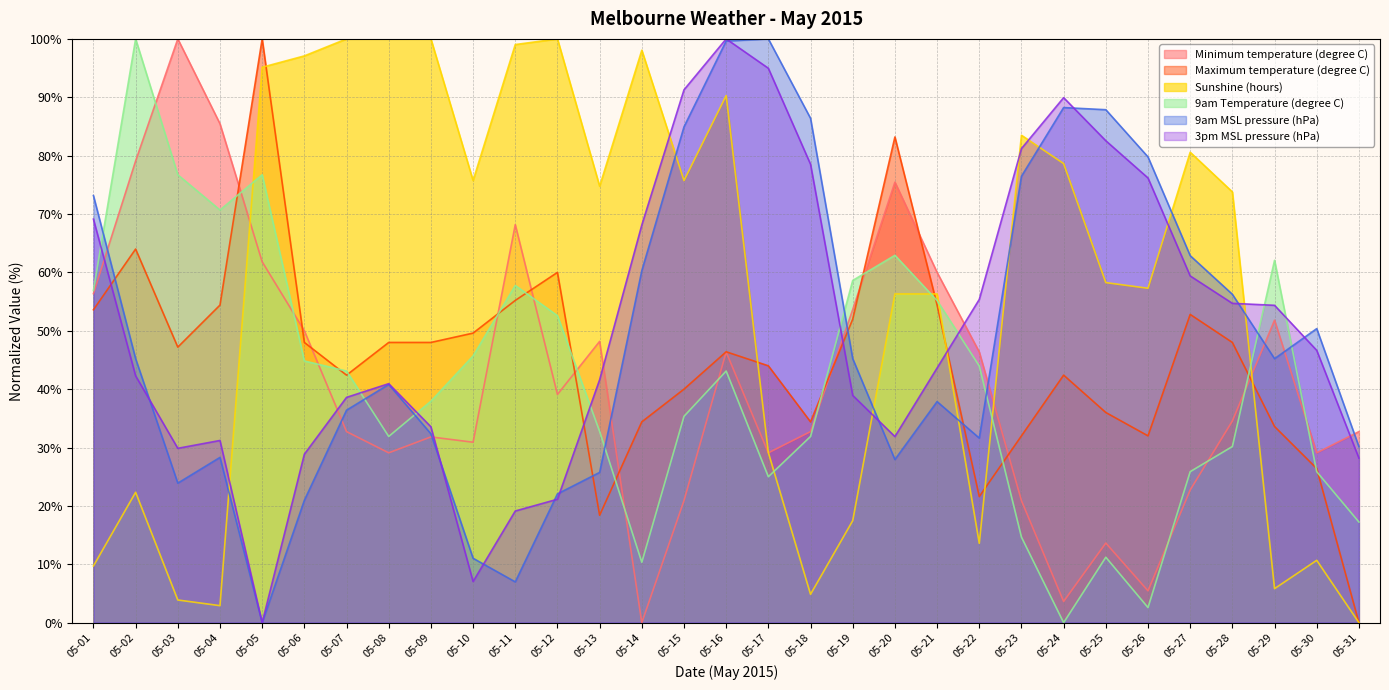

Between 05-16 and 05-30, which series saw the biggest shift?

Sunshine (hours)